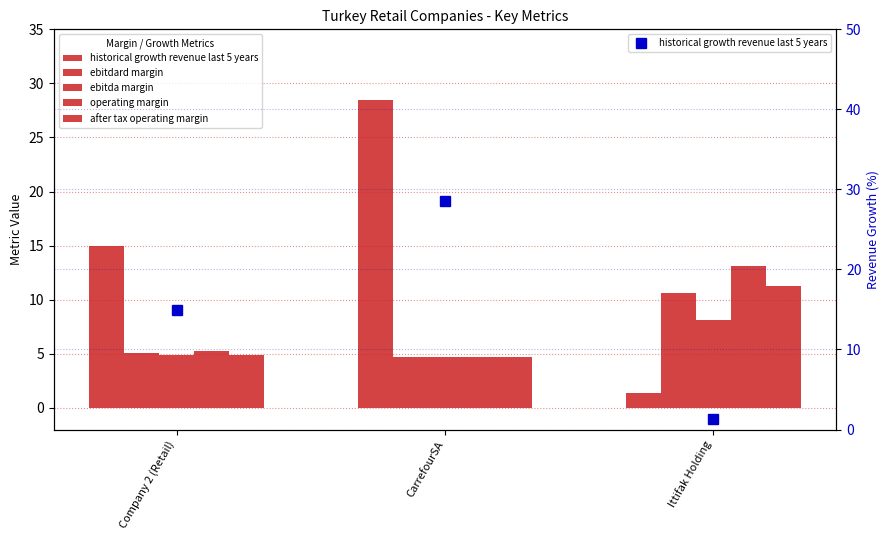

Reading right to left, transcribe all the data shown in this chart.

historical growth revenue last 5 years: Ittifak Holding=1.4	CarrefourSA=28.5	Company 2 (Retail)=14.9
ebitdard margin: Ittifak Holding=10.6	CarrefourSA=4.7	Company 2 (Retail)=5.1
ebitda margin: Ittifak Holding=8.1	CarrefourSA=4.7	Company 2 (Retail)=4.9
operating margin: Ittifak Holding=13.1	CarrefourSA=4.7	Company 2 (Retail)=5.3
after tax operating margin: Ittifak Holding=11.3	CarrefourSA=4.7	Company 2 (Retail)=4.9